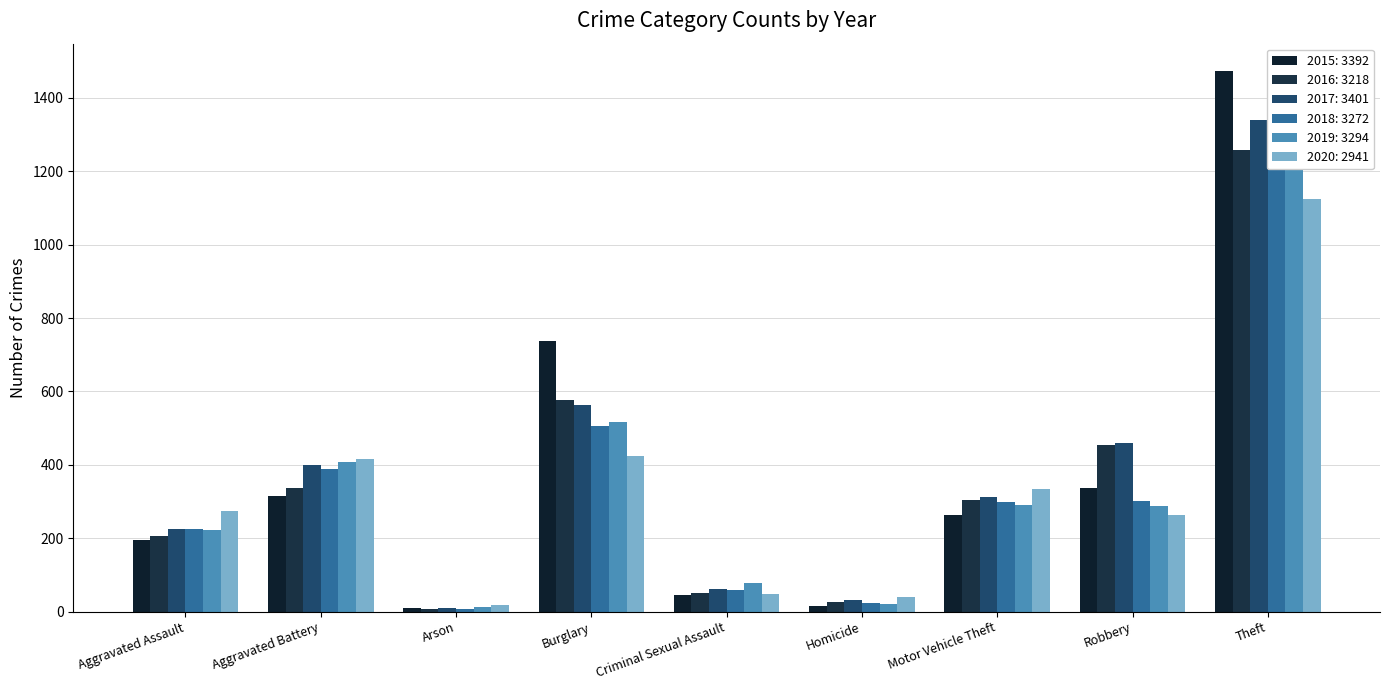

What are all the series names shown in the legend?

2015, 2016, 2017, 2018, 2019, 2020